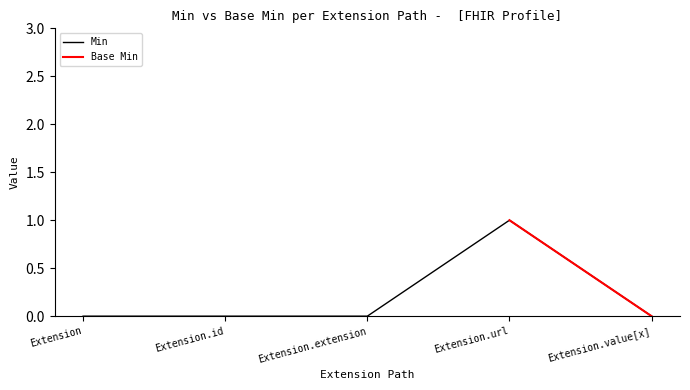

What is the difference between the maximum and second lowest values?

1